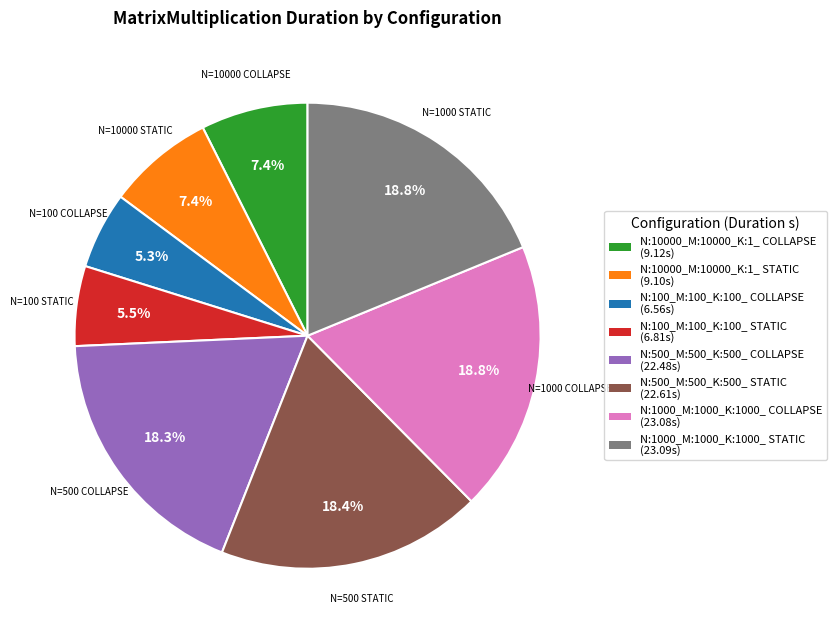

To the nearest percent, what is the combined percentage of N:500_M:500_K:500_ STATIC and N:10000_M:10000_K:1_ COLLAPSE?

26%